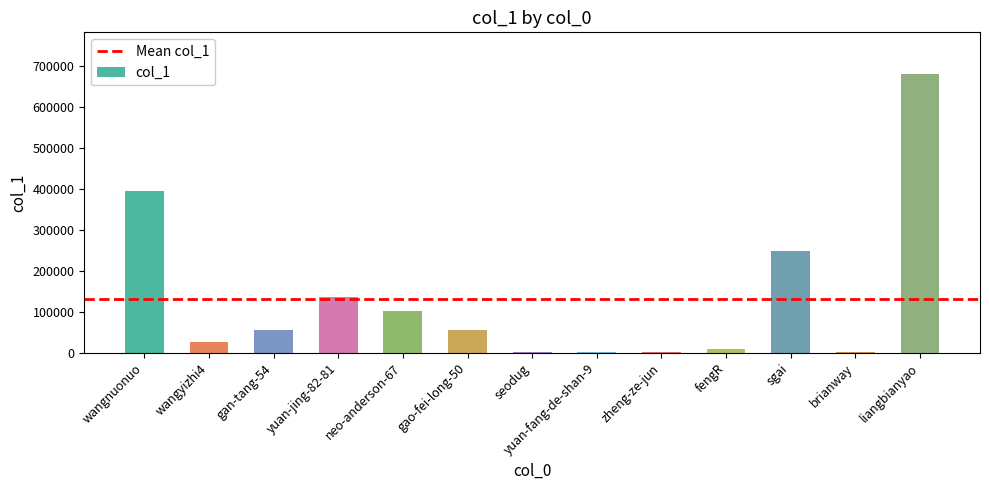

True or false: the data shows 1385 at seodug.

True